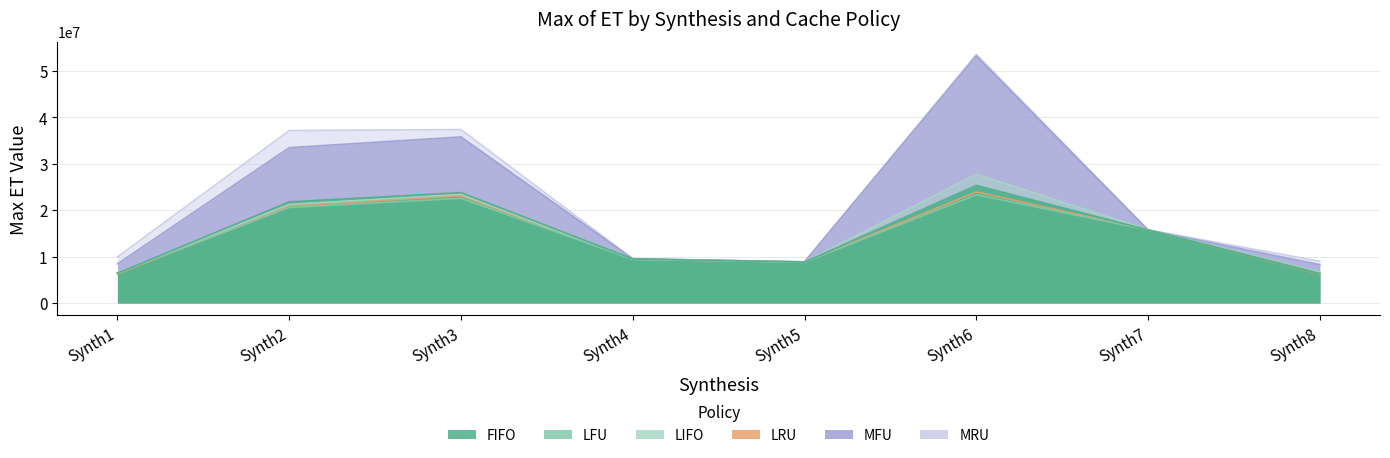

How many data points in MFU are above 15721876?

3